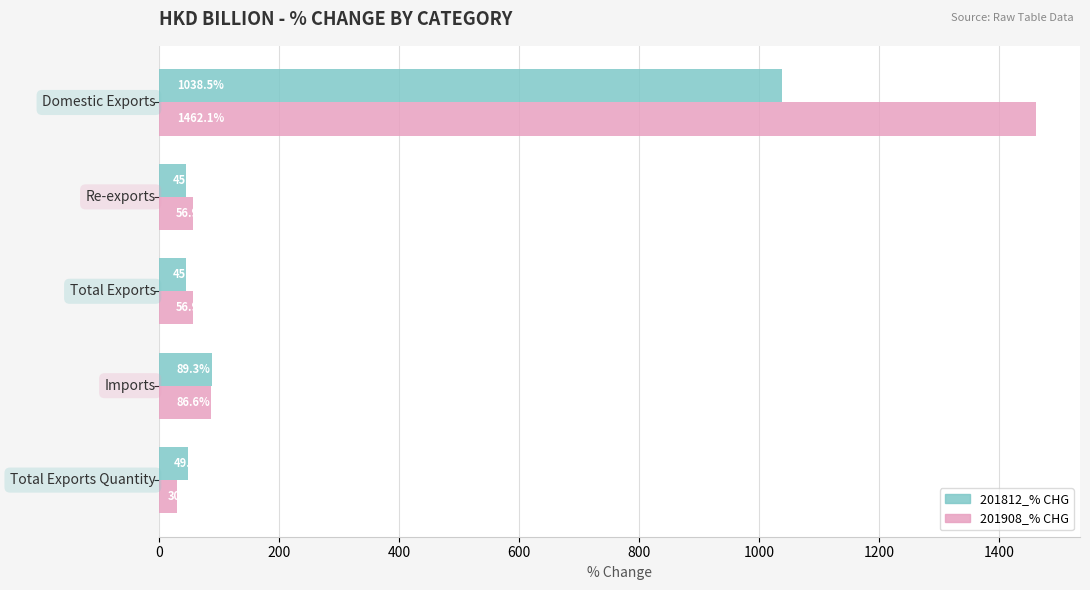

What is the highest value of the 201812_% CHG series?

1038.5